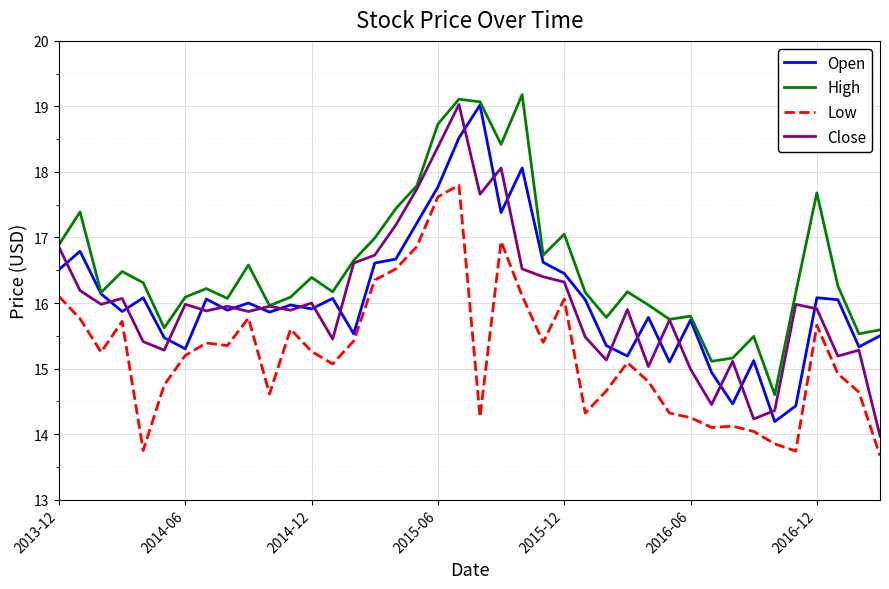

At how many categories does at least one series exceed 15?

39